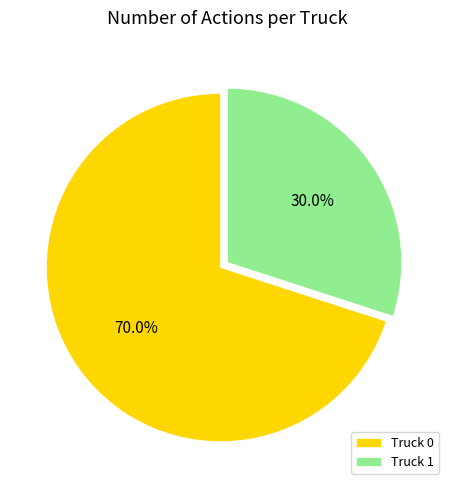

Which category has the smallest portion of the pie?

Truck 1